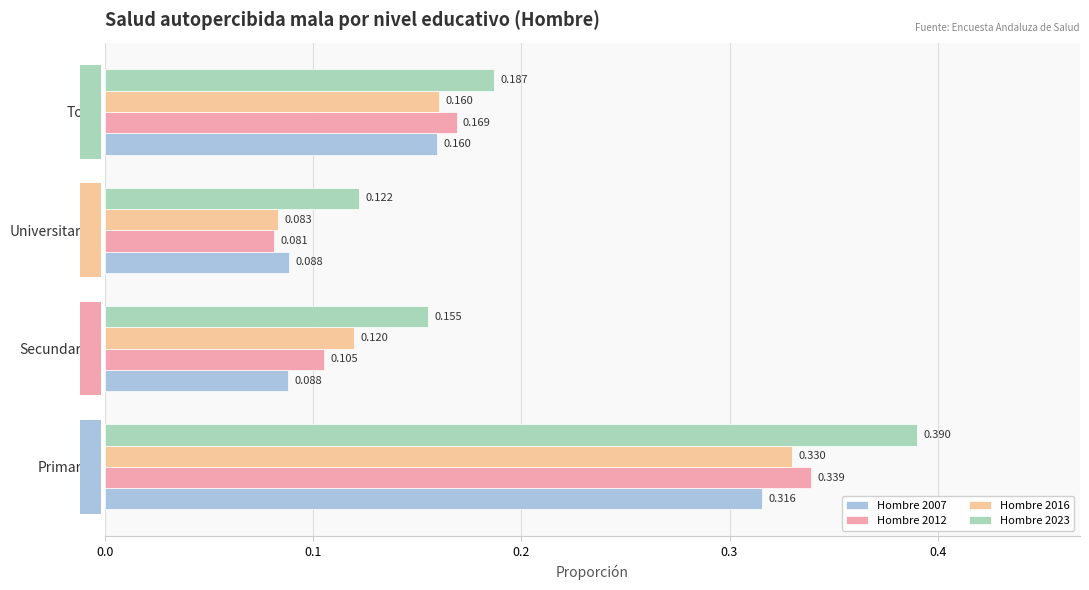

What is the value of the Hombre 2023 bar at the 3rd from the left?

0.1